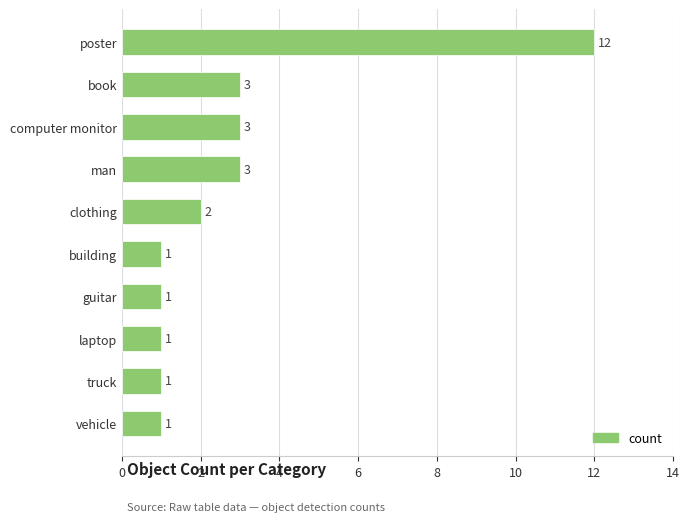

Does the chart contain stacked bars?

No